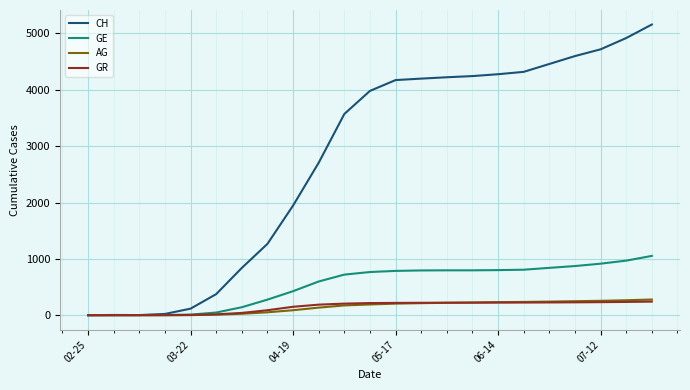

How many lines are shown in the chart?

4